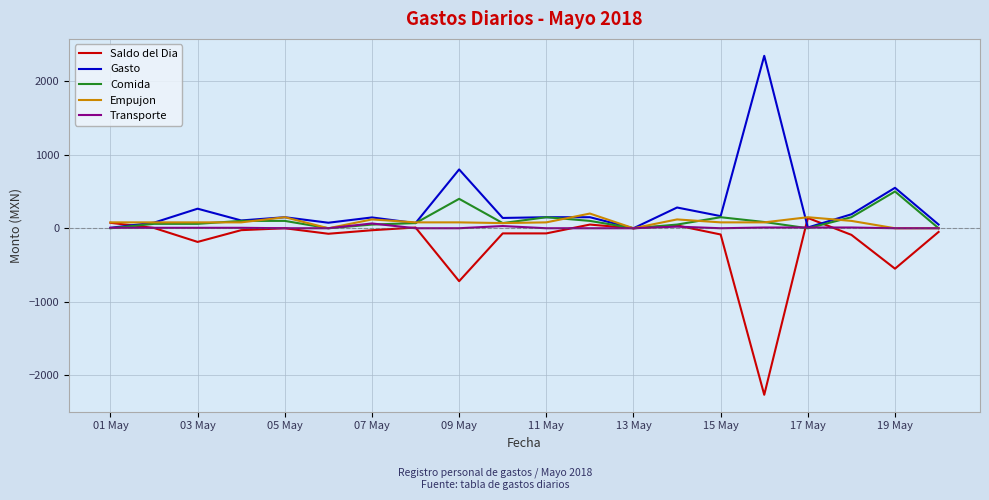

What is the highest value of the Empujon series?

200